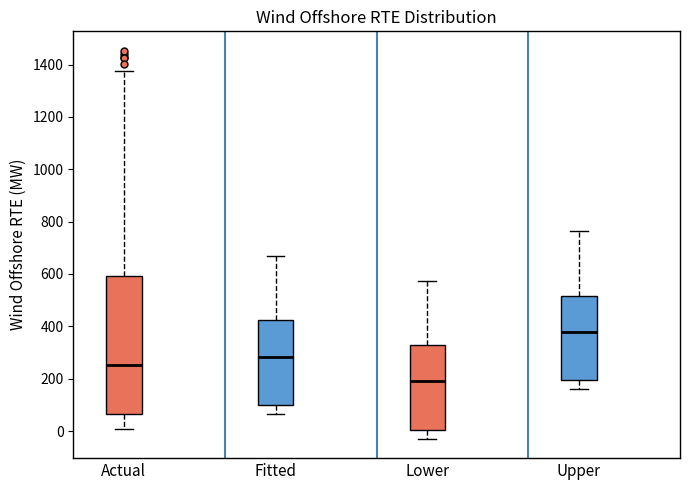

Where does the median line of the box for Fitted sit on the y-axis? The values are not printed on the chart, so give them approximately, as read against the axis.

280